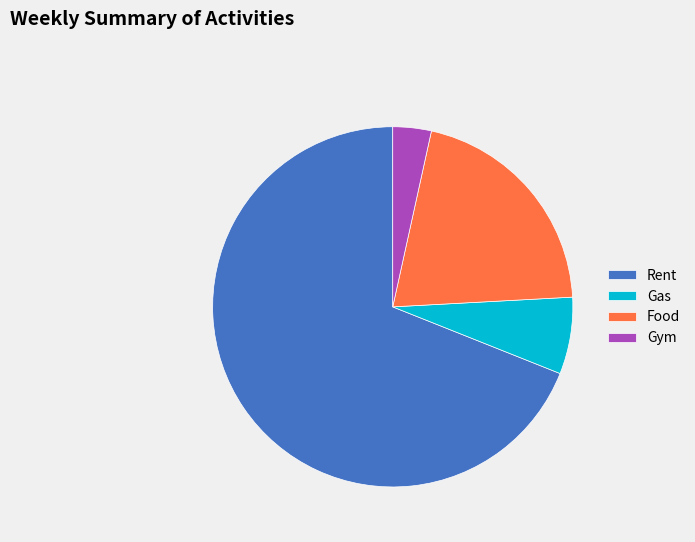

How many slices are in this pie chart?

4